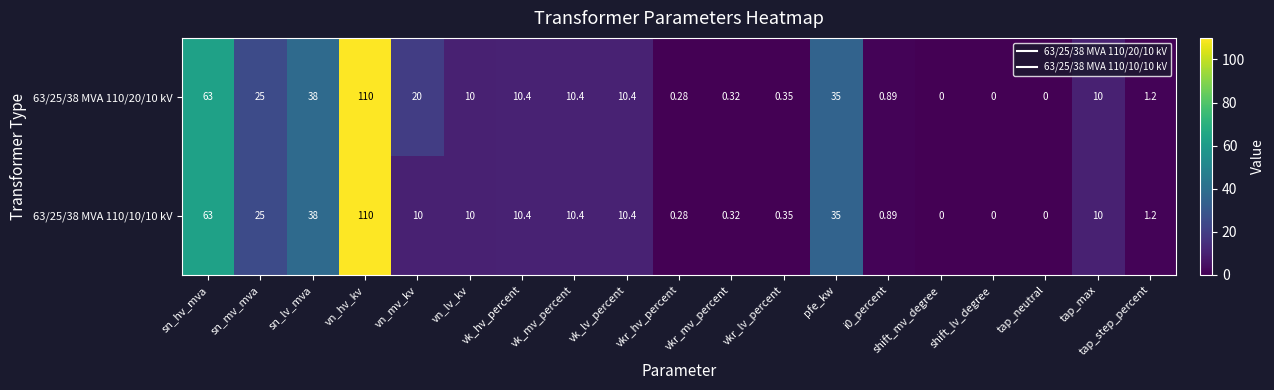

How many data points in 63/25/38 MVA 110/10/10 kV are less than 10?

8